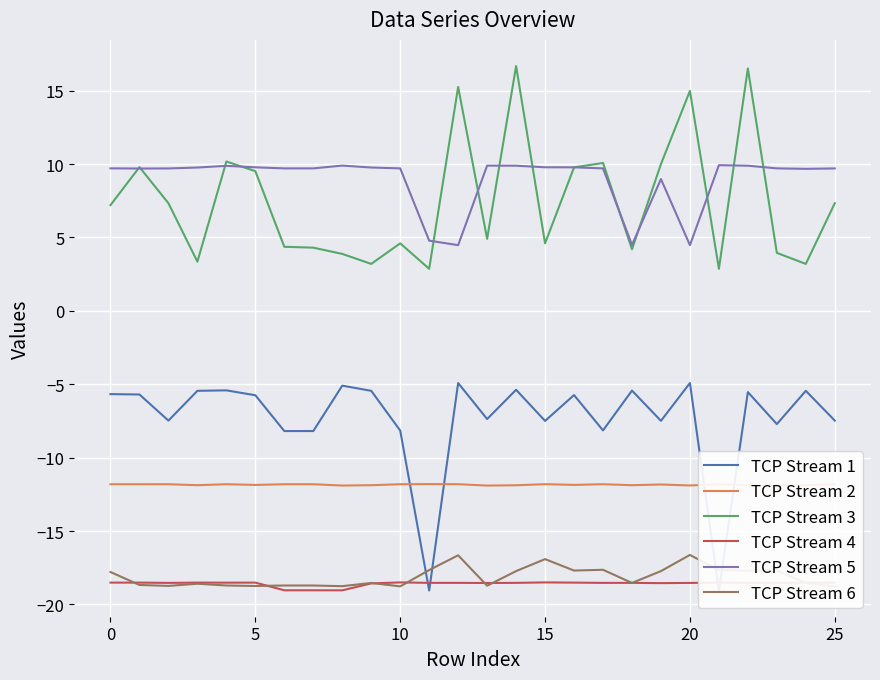

List the series in order of their peak value, highest first.

TCP Stream 3, TCP Stream 5, TCP Stream 1, TCP Stream 2, TCP Stream 6, TCP Stream 4